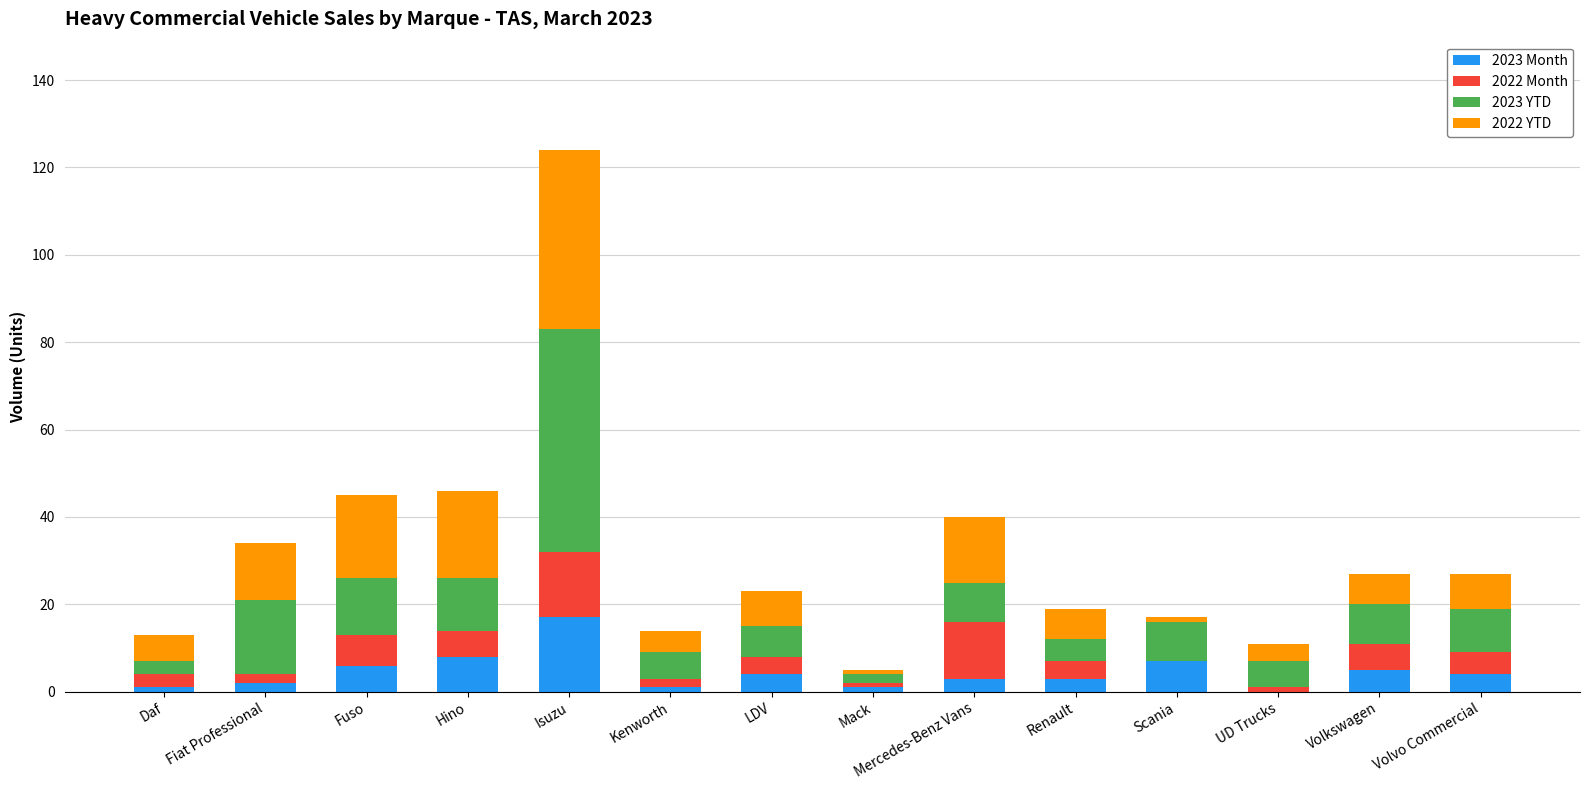

What is the total value across all series at Volkswagen?

27